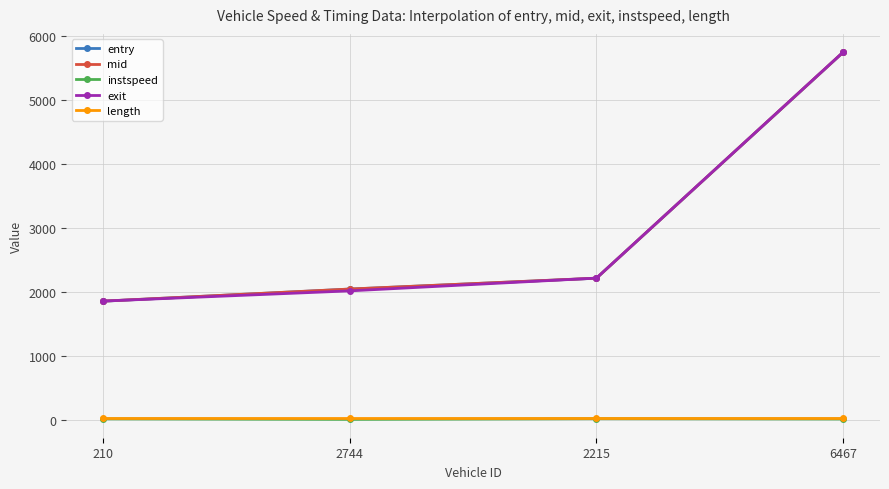

Is it true that instspeed equals 13.1 at 210?

True